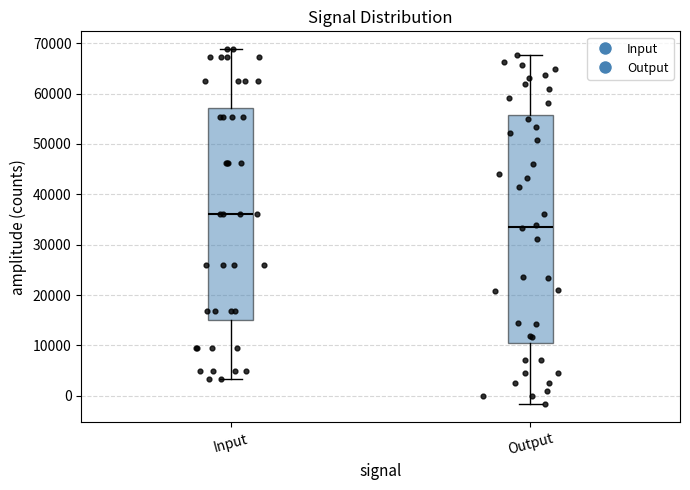

Which box's median line is the highest?

Input